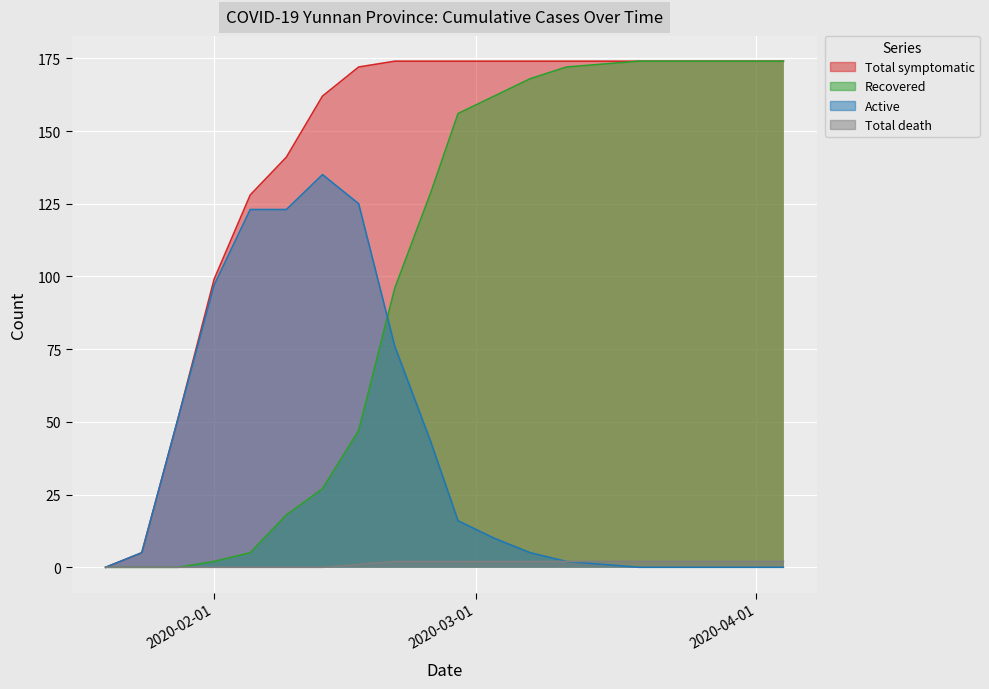

At which label does Recovered first exceed 156?

2020-03-03